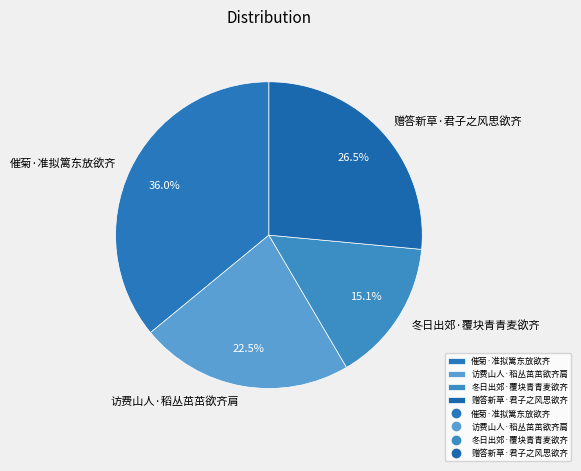

Which slice is the largest?

催菊·准拟篱东放欲齐